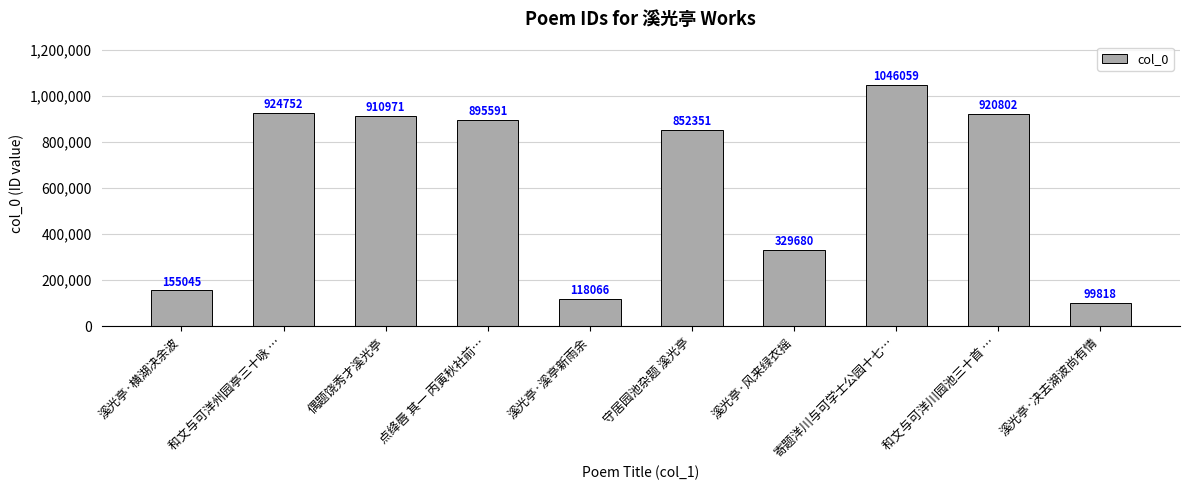

Rank the categories by value from lowest to highest.

溪光亭·决去湖波尚有情, 溪光亭·溪亭新雨余, 溪光亭·横湖决余波, 溪光亭·风来绿衣摇, 守居园池杂题 溪光亭, 点绛唇 其一 丙寅秋社前…, 偶题饶秀才溪光亭, 和文与可洋川园池三十首 …, 和文与可洋州园亭三十咏 …, 寄题洋川与可学士公园十七…